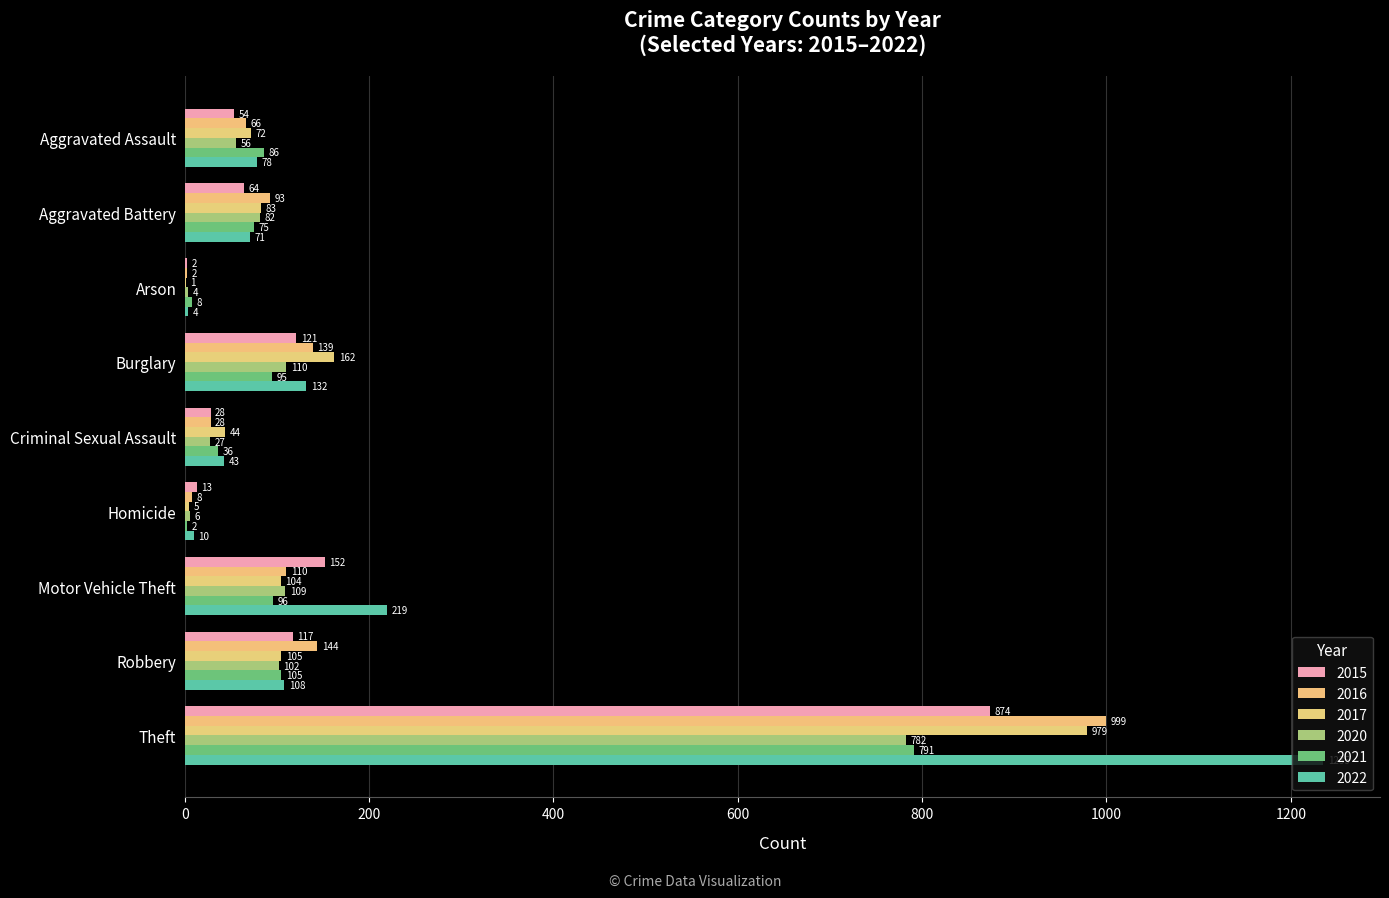

True or false: 2017 has a value of 1391 at Theft.

False